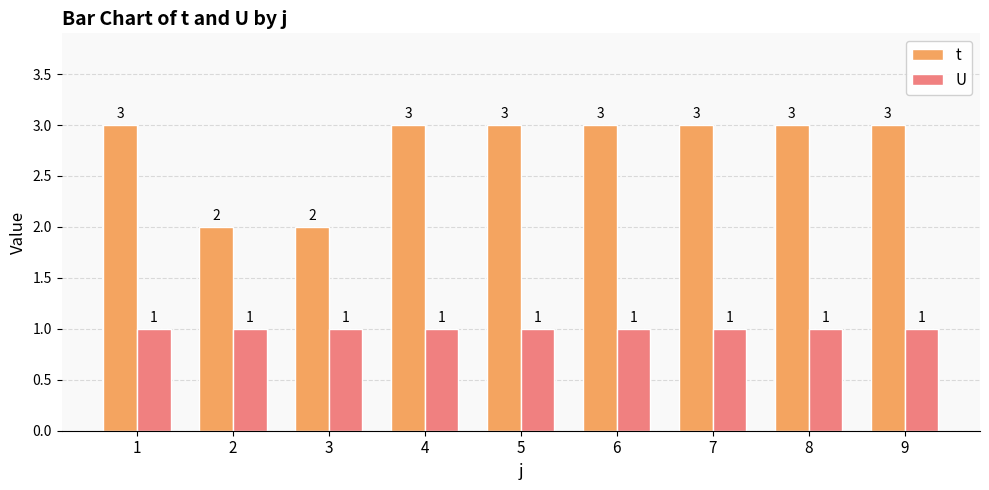

Rank the series by their average value, from highest to lowest.

t, U